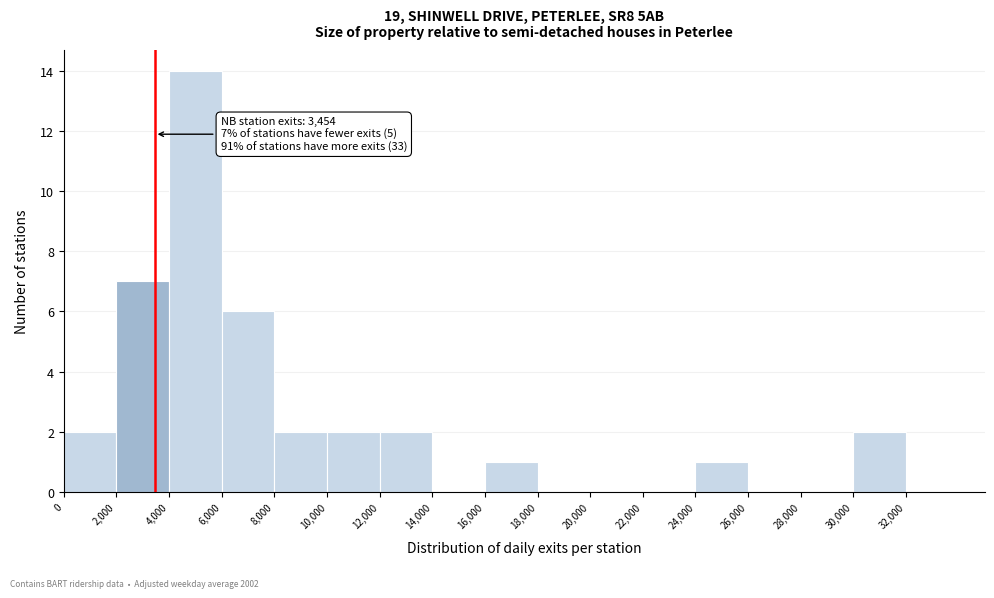

Which range on the x-axis has the tallest bar?

4000 to 6000